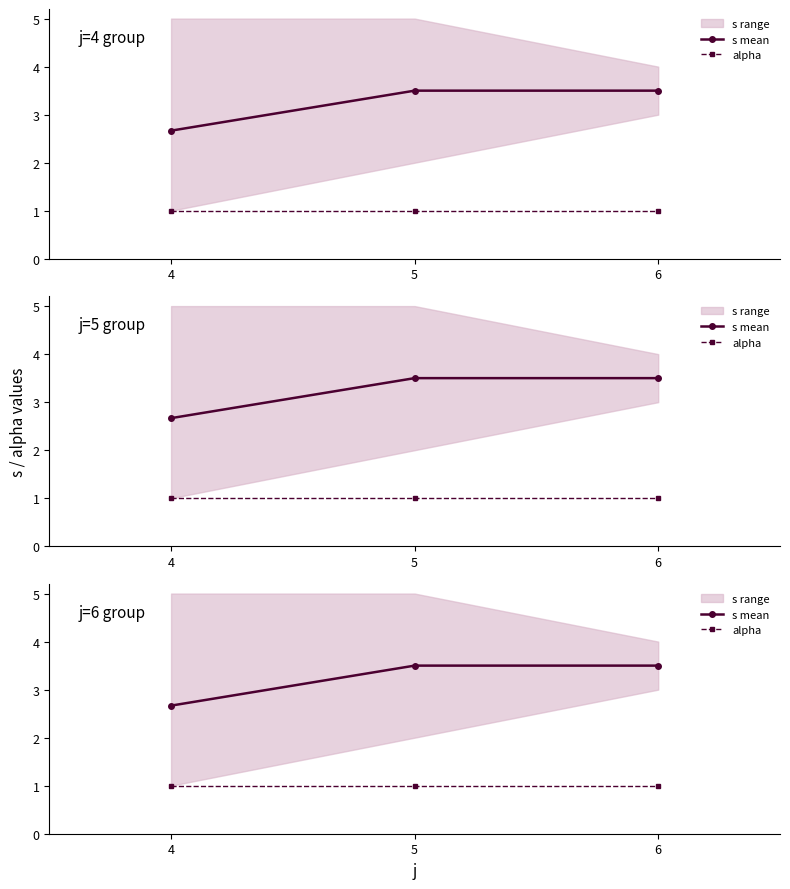

What value does the alpha series have at 5?

1.0